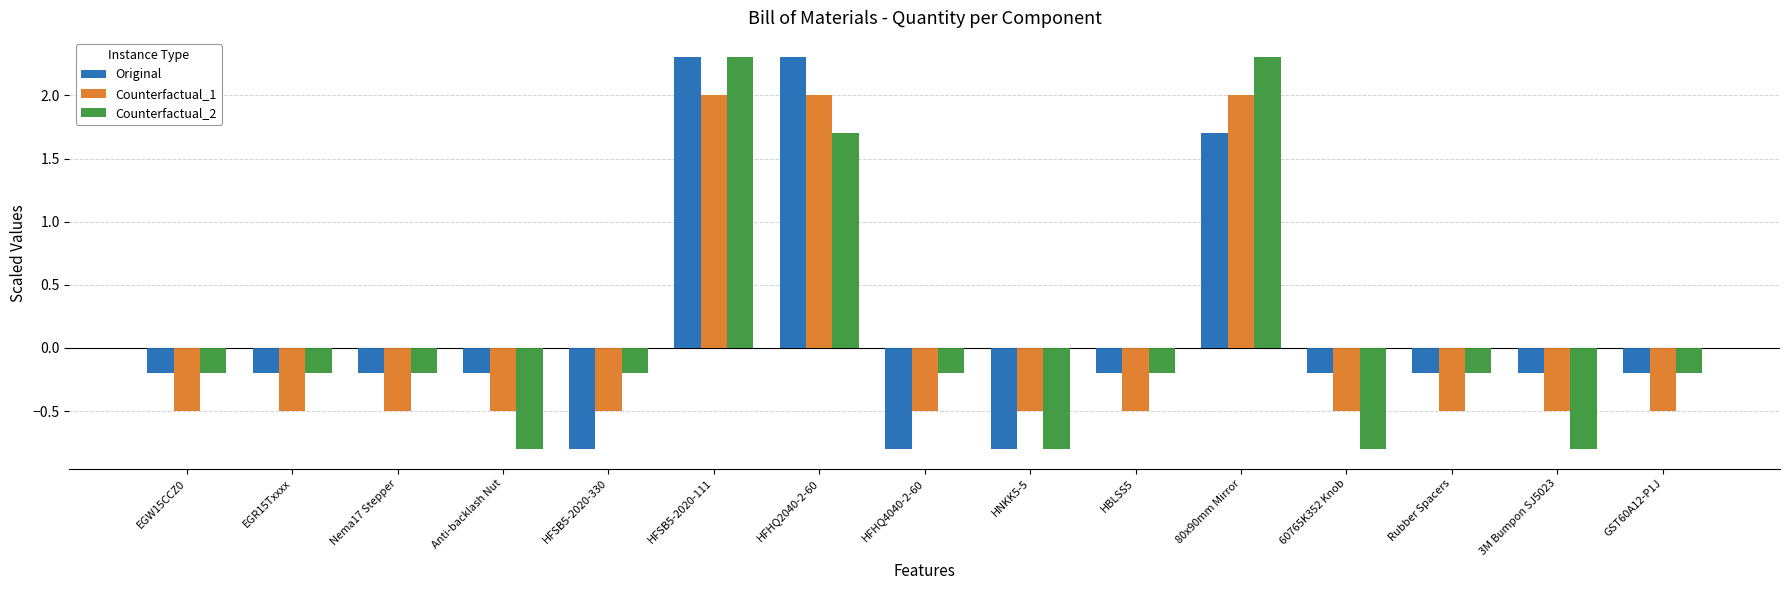

Which category has the highest value across all series?

HFSB5-2020-111